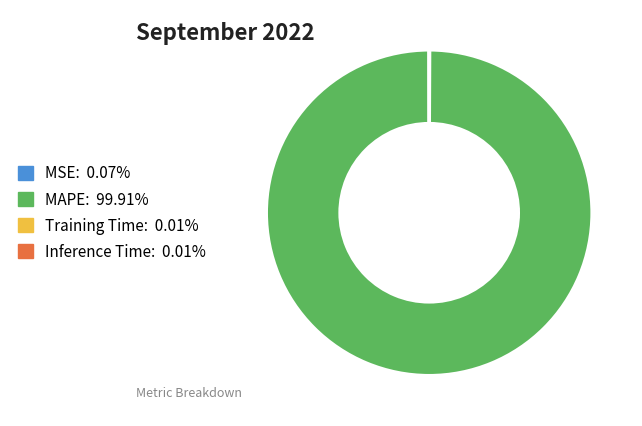

Which category has the biggest portion of the pie?

MAPE